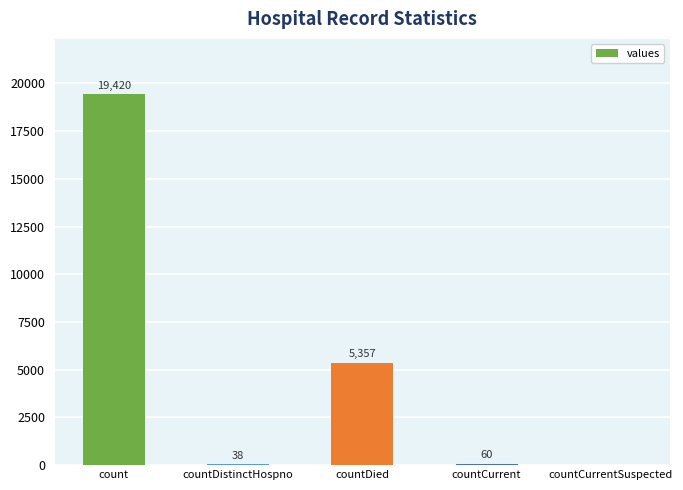

What is the greatest value displayed?

19420